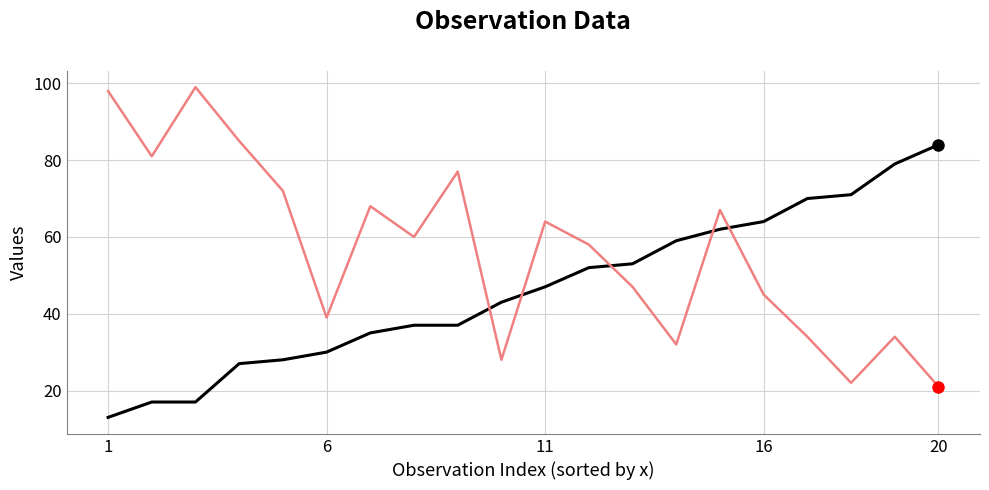

What is the greatest value displayed?

99